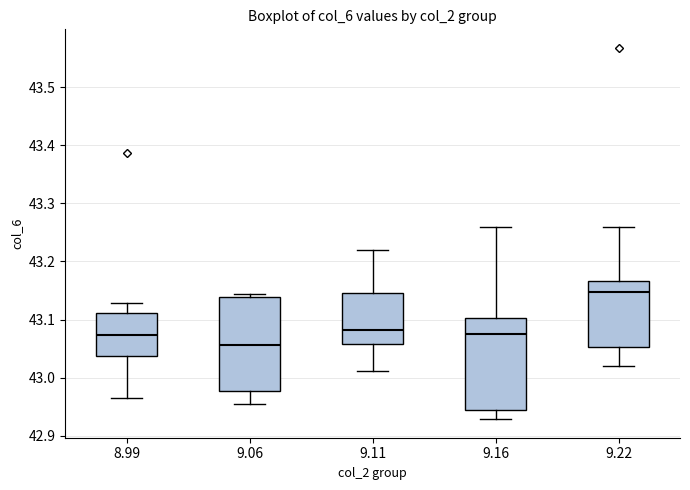

Which box's median line is the highest?

9.22